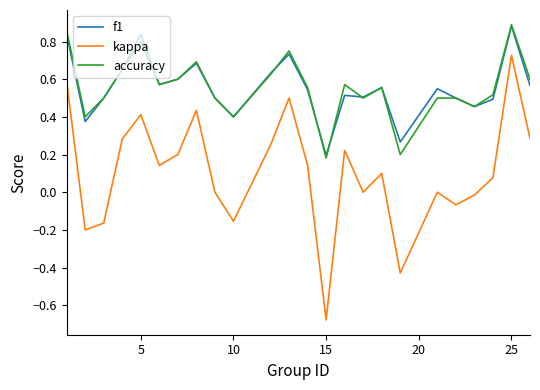

True or false: kappa and accuracy cross at least once.

False